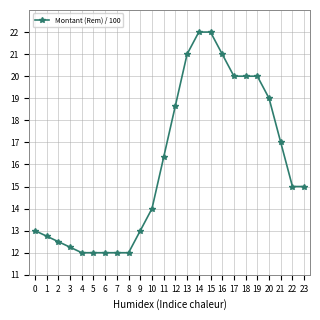

What is the change in value from 11 to 16?

+4.7